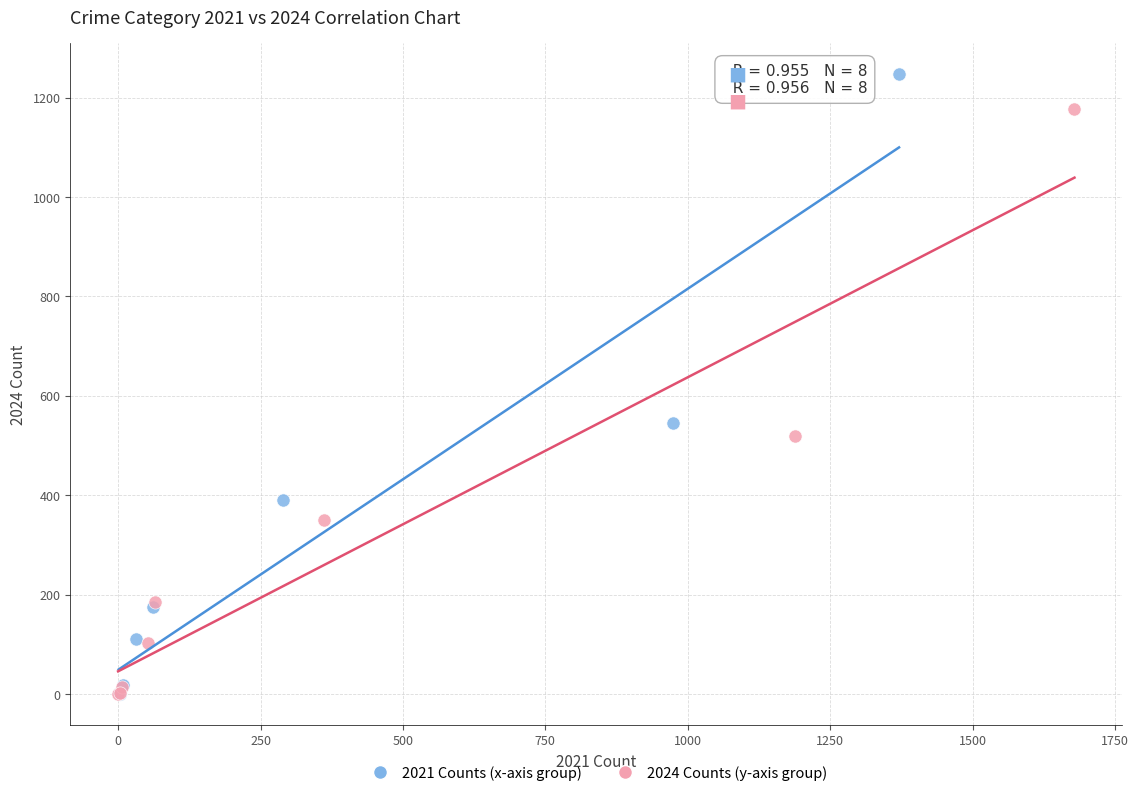

Which series reaches the maximum Y coordinate?

2021 Counts (x-axis group)